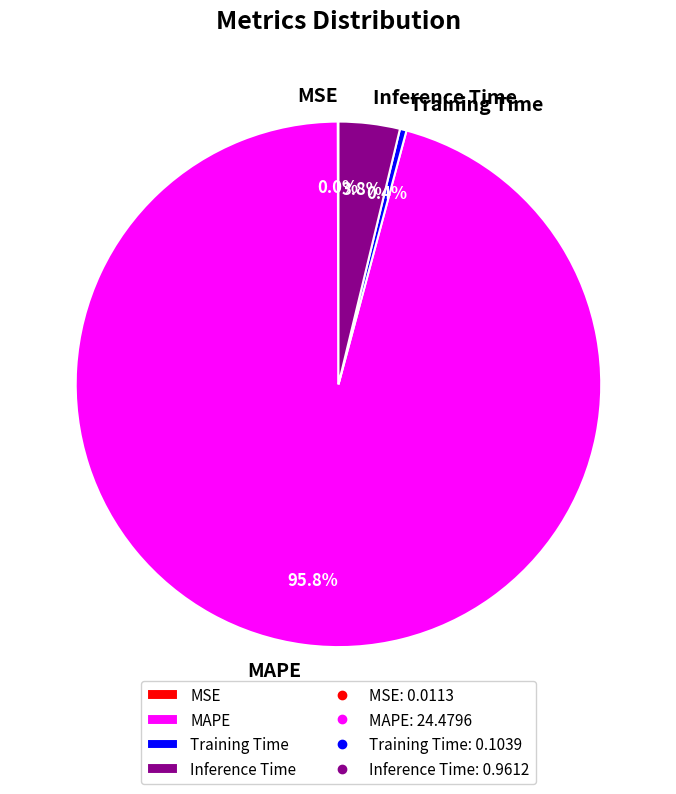

Which category accounts for the majority?

MAPE